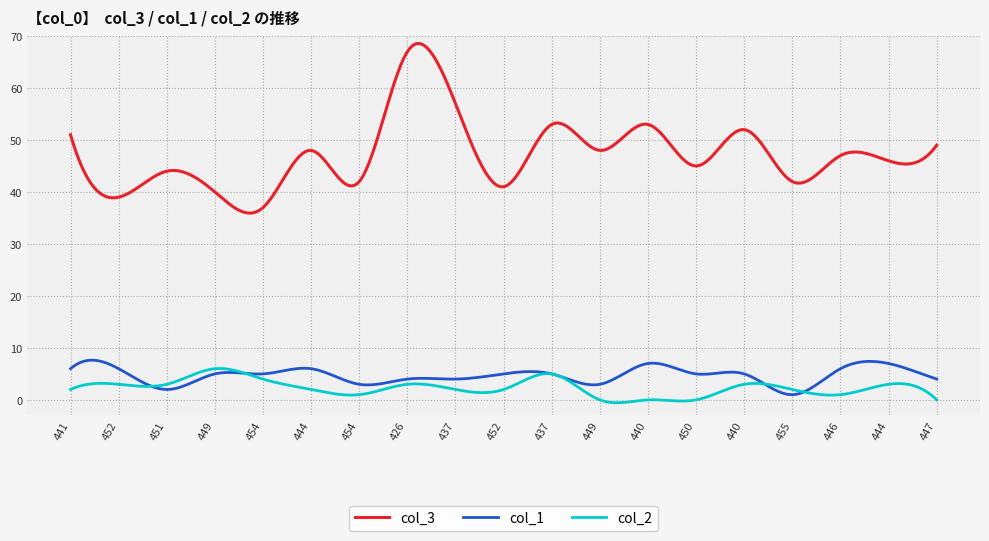

Which series has the widest spread of values?

col_3